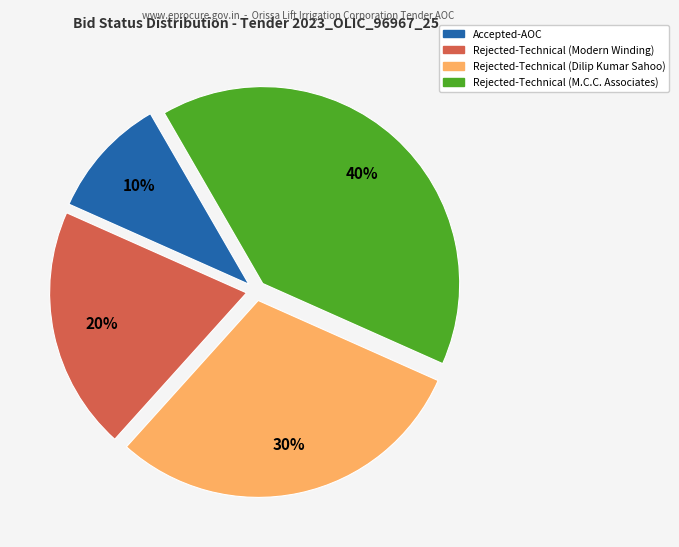

Is there a majority slice in this chart?

No